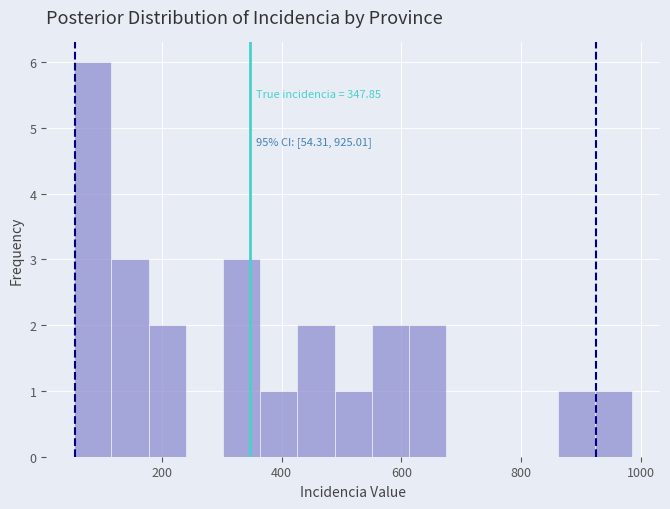

Around what value on the x-axis is the tallest bar? Give the approximate position of its centre, as read against the axis.

80